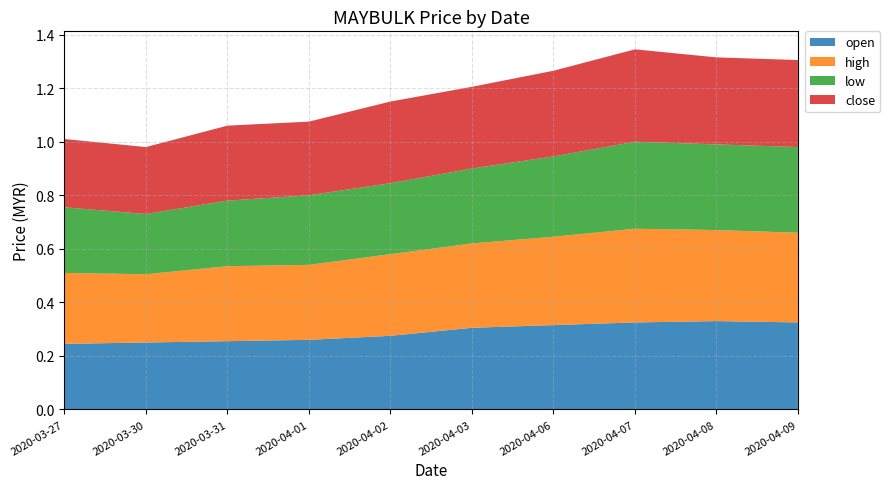

Reading left to right, transcribe all the data shown in this chart.

open: 2020-03-27=0.2	2020-03-30=0.2	2020-03-31=0.3	2020-04-01=0.3	2020-04-02=0.3	2020-04-03=0.3	2020-04-06=0.3	2020-04-07=0.3	2020-04-08=0.3	2020-04-09=0.3
high: 2020-03-27=0.3	2020-03-30=0.3	2020-03-31=0.3	2020-04-01=0.3	2020-04-02=0.3	2020-04-03=0.3	2020-04-06=0.3	2020-04-07=0.3	2020-04-08=0.3	2020-04-09=0.3
low: 2020-03-27=0.2	2020-03-30=0.2	2020-03-31=0.2	2020-04-01=0.3	2020-04-02=0.3	2020-04-03=0.3	2020-04-06=0.3	2020-04-07=0.3	2020-04-08=0.3	2020-04-09=0.3
close: 2020-03-27=0.3	2020-03-30=0.2	2020-03-31=0.3	2020-04-01=0.3	2020-04-02=0.3	2020-04-03=0.3	2020-04-06=0.3	2020-04-07=0.3	2020-04-08=0.3	2020-04-09=0.3